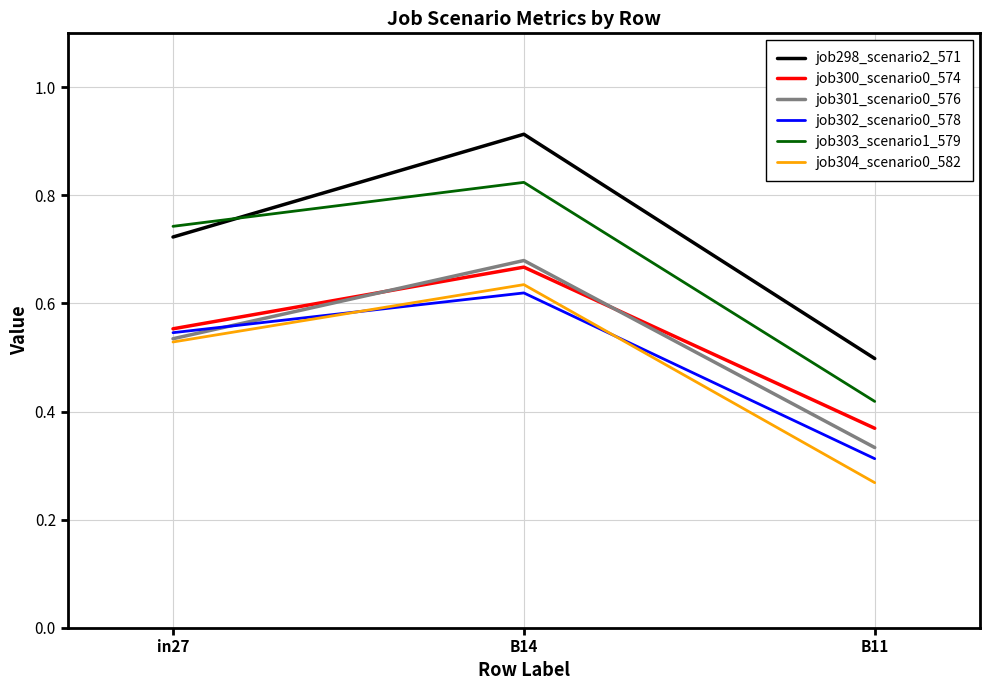

Which label corresponds to the largest value in the chart?

B14